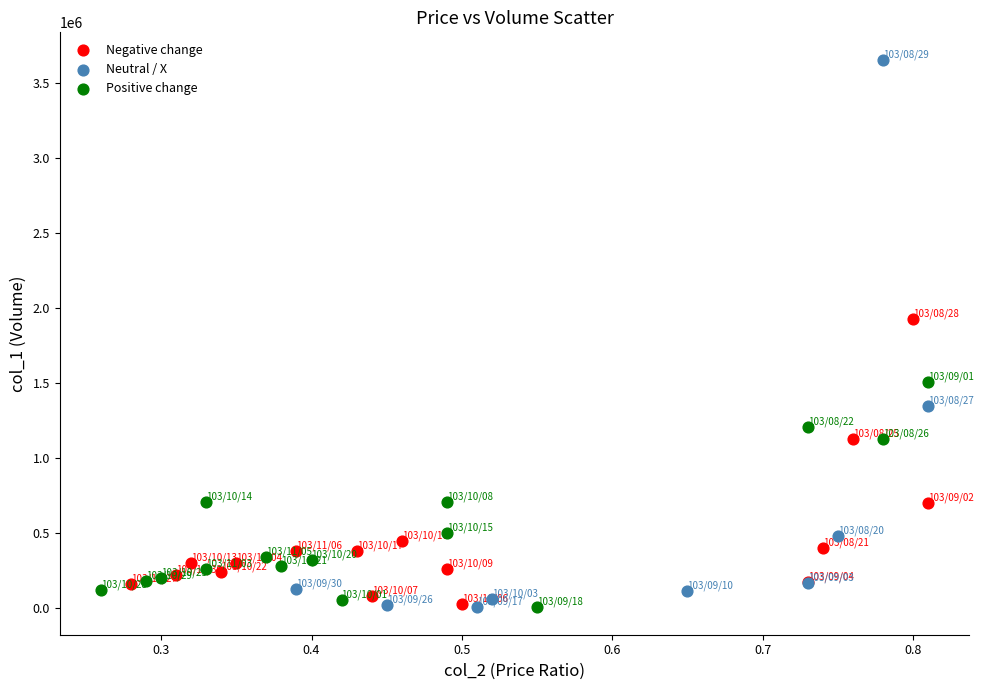

Which series reaches the maximum Y coordinate?

Neutral / X